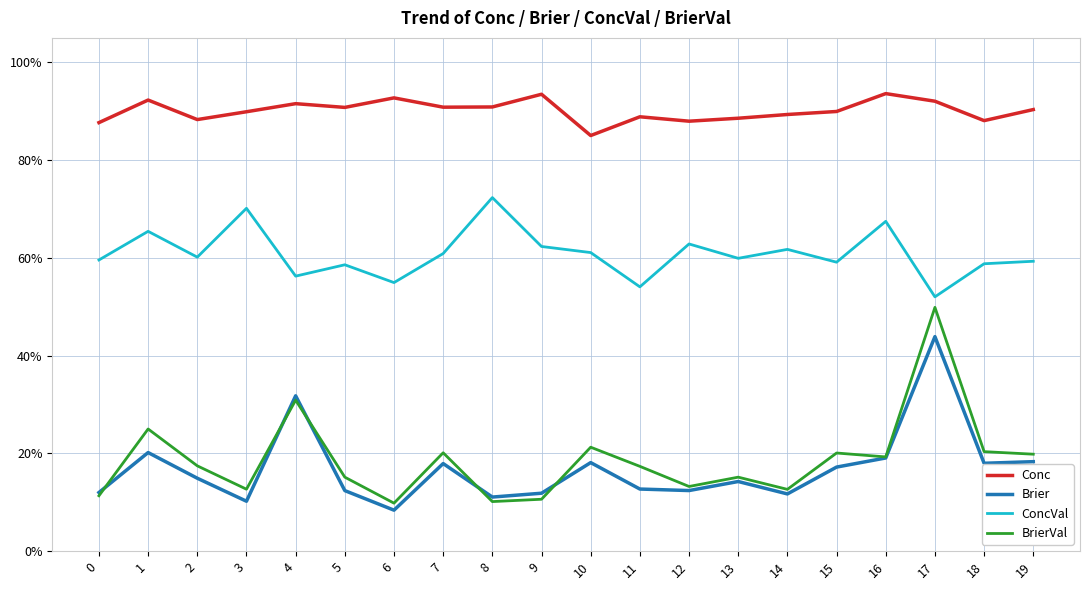

What are all the series names shown in the legend?

Conc, Brier, ConcVal, BrierVal